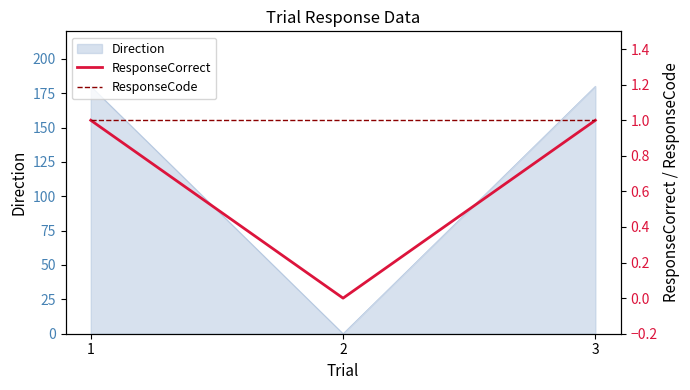

The value of Direction at 3 is 180. True or false?

True